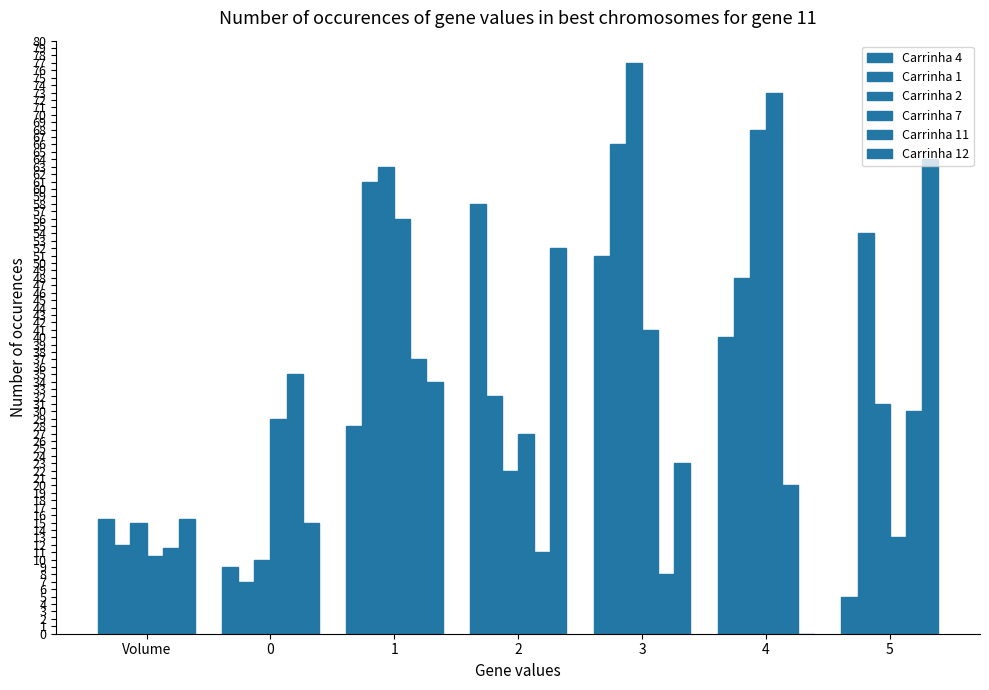

Read the Carrinha 1 value at Volume.

12.0